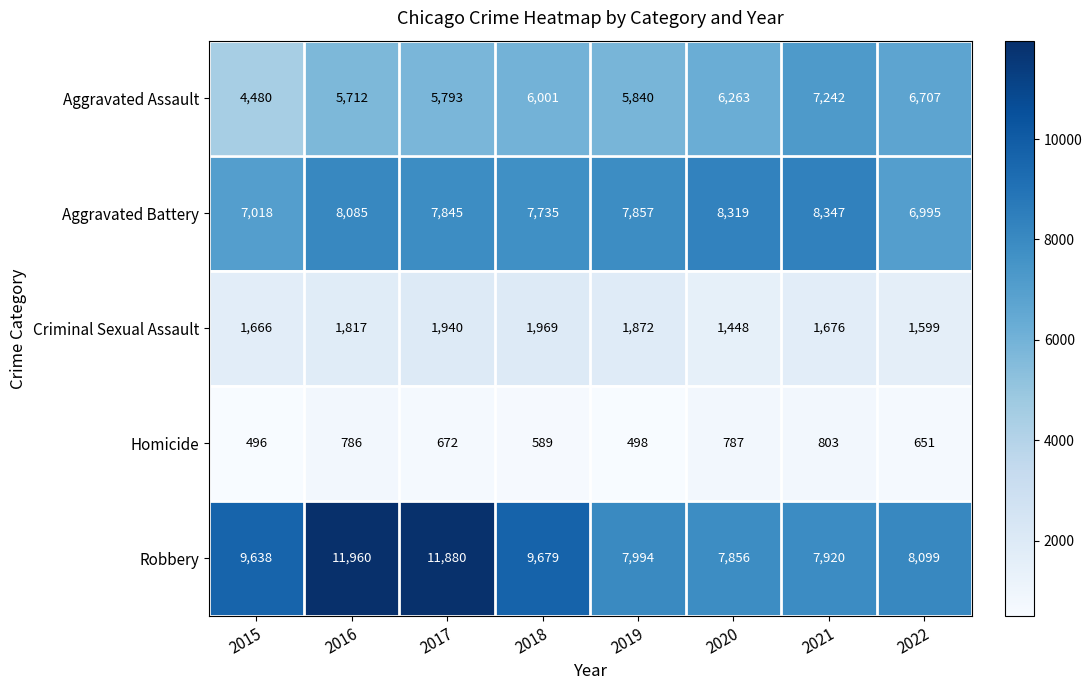

Count the number of categories in the chart.

8